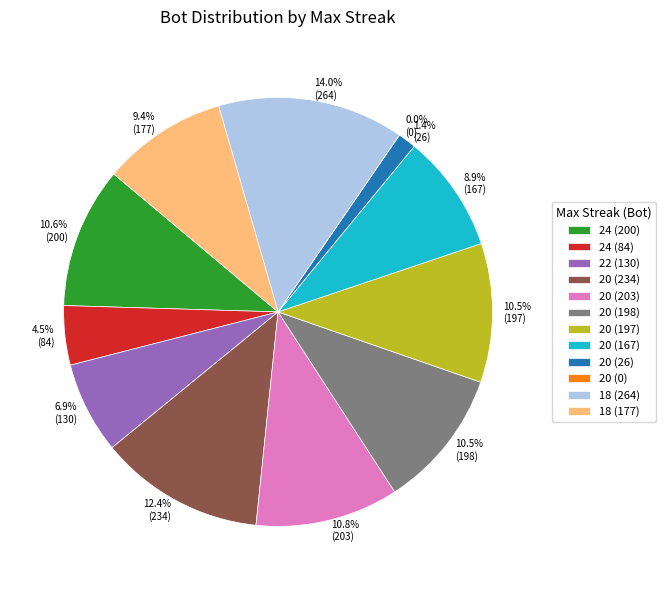

Which slice is the smallest?

20 (0)